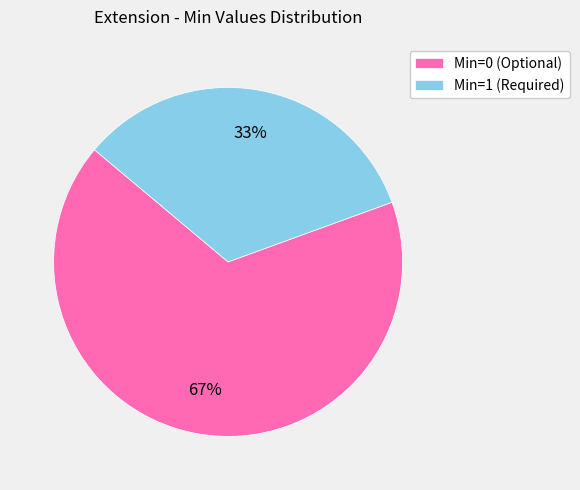

Combined, do Min=1 (Required) and Min=0 (Optional) account for over 50%?

Yes